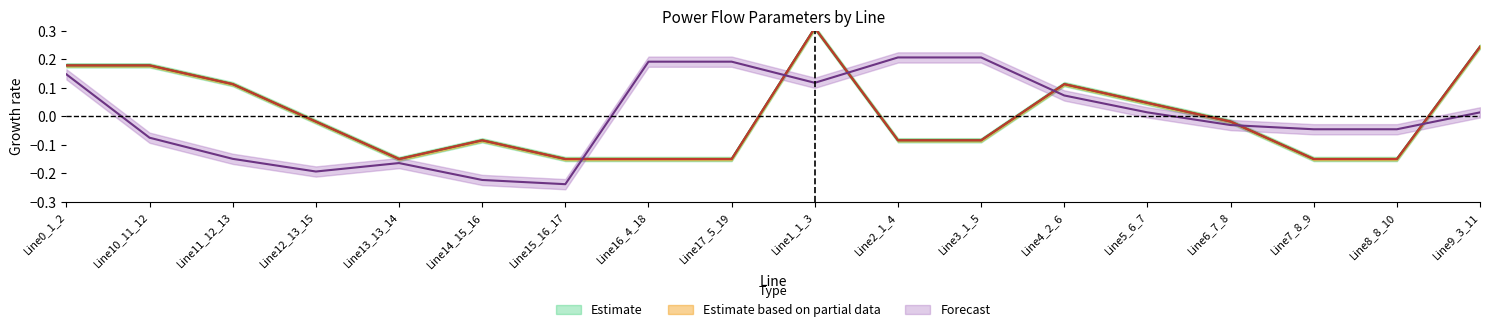

What is the maximum value shown in the chart?

0.3